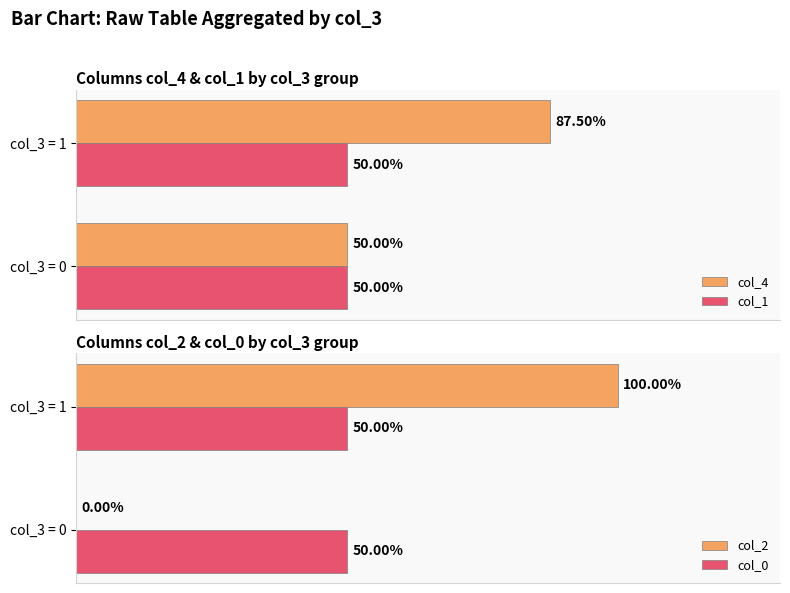

Is the value of col_0 at col_3 = 0 greater than the value of col_2 at col_3 = 0?

Yes